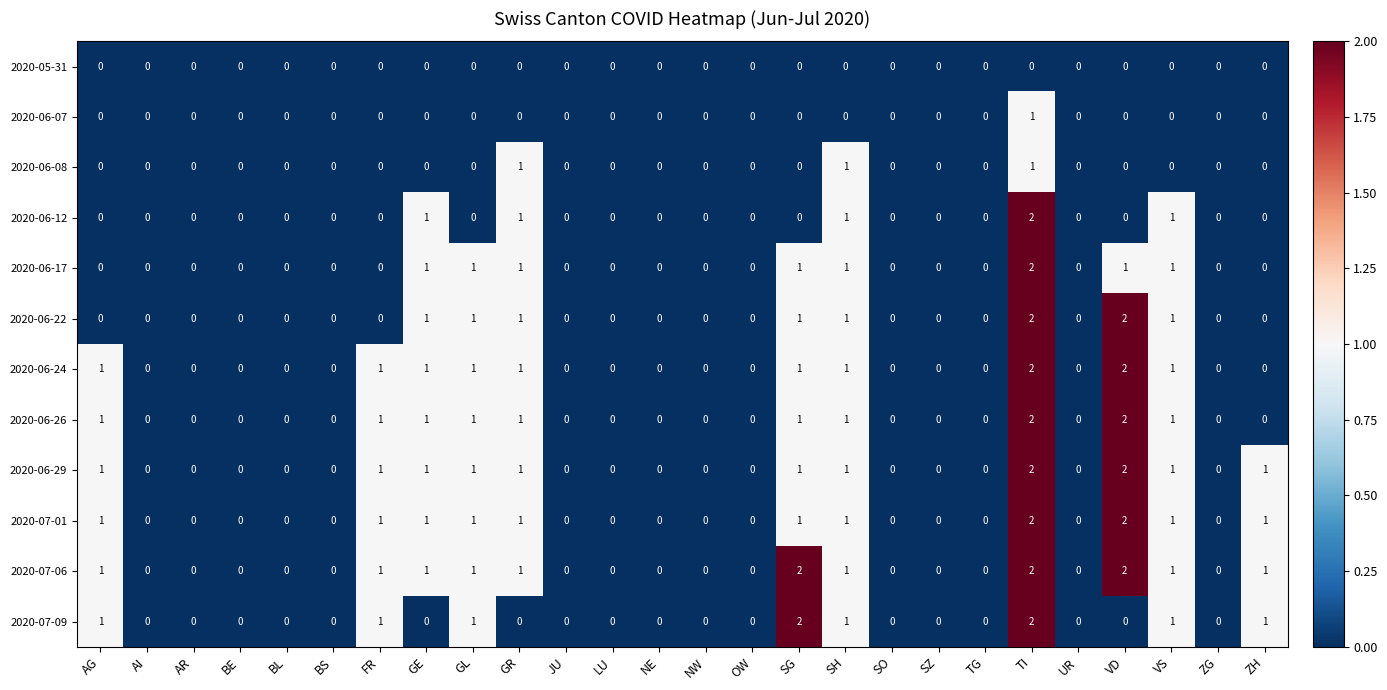

Which series has the largest total across all categories?

2020-07-06